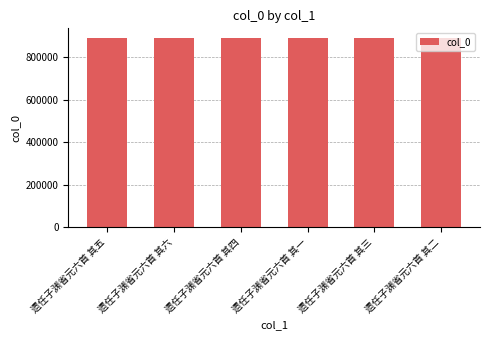

Count the number of data series in this chart.

1